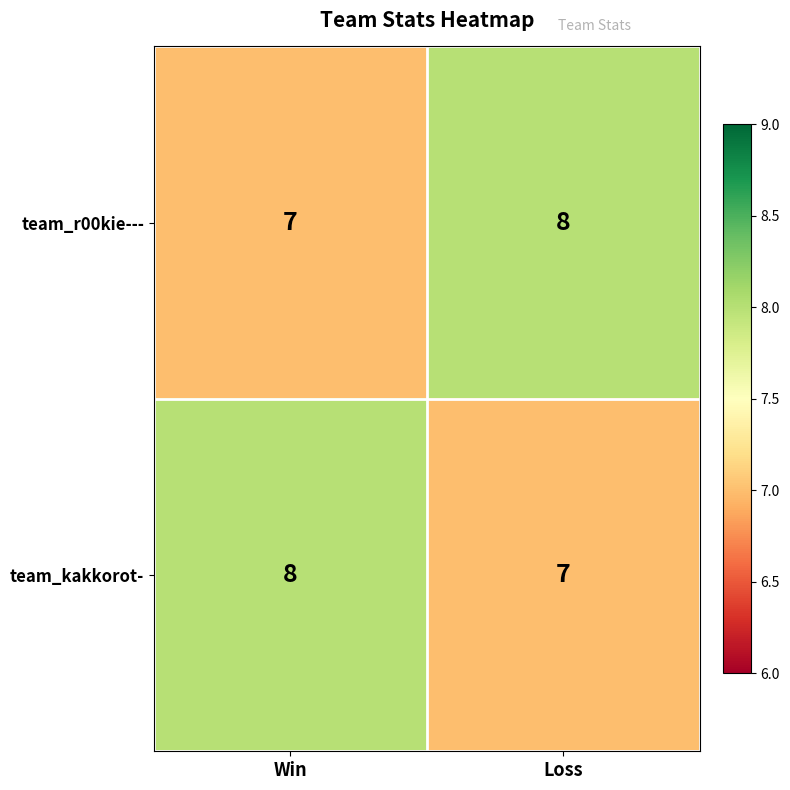

The team_r00kie--- series shows 5 at Loss. True or false?

False